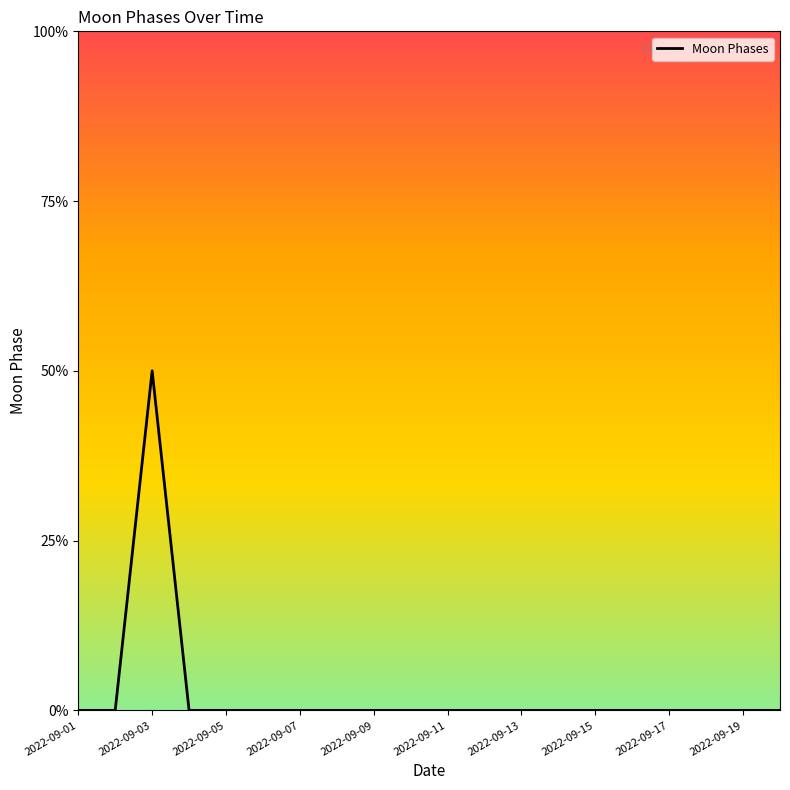

Does the chart have visible grid lines?

No